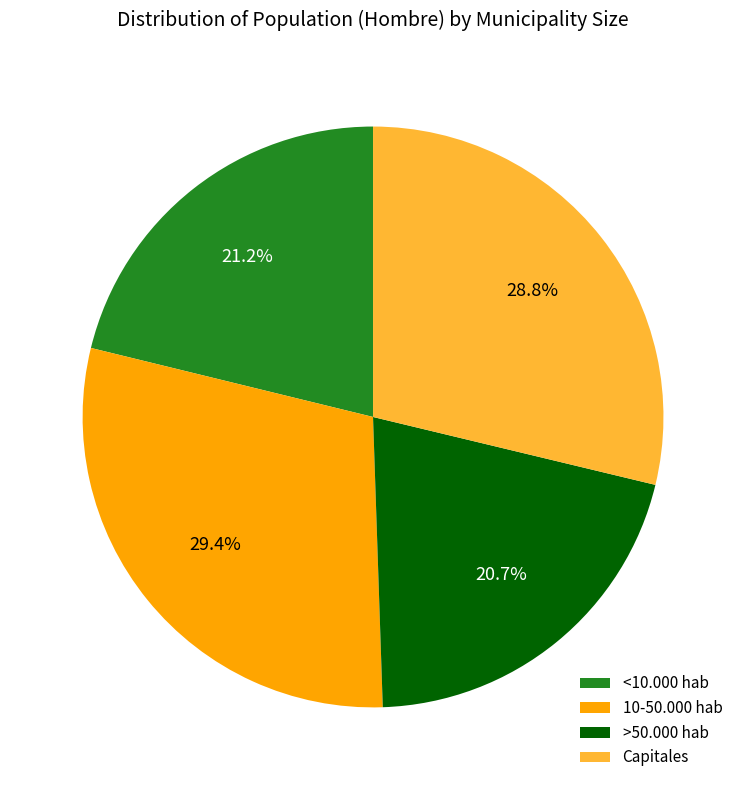

Which category has the biggest portion of the pie?

10-50.000 hab